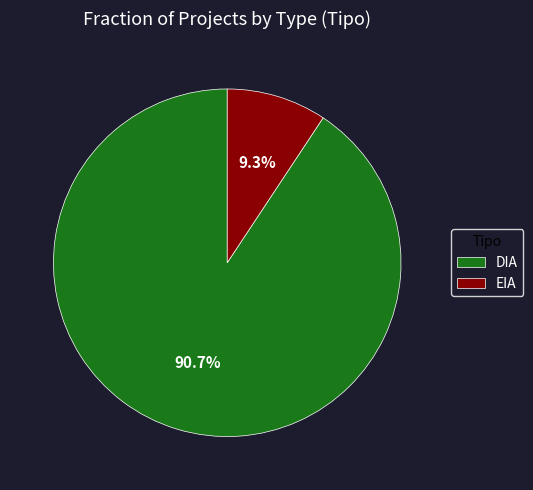

Which has a higher value, EIA or DIA?

DIA